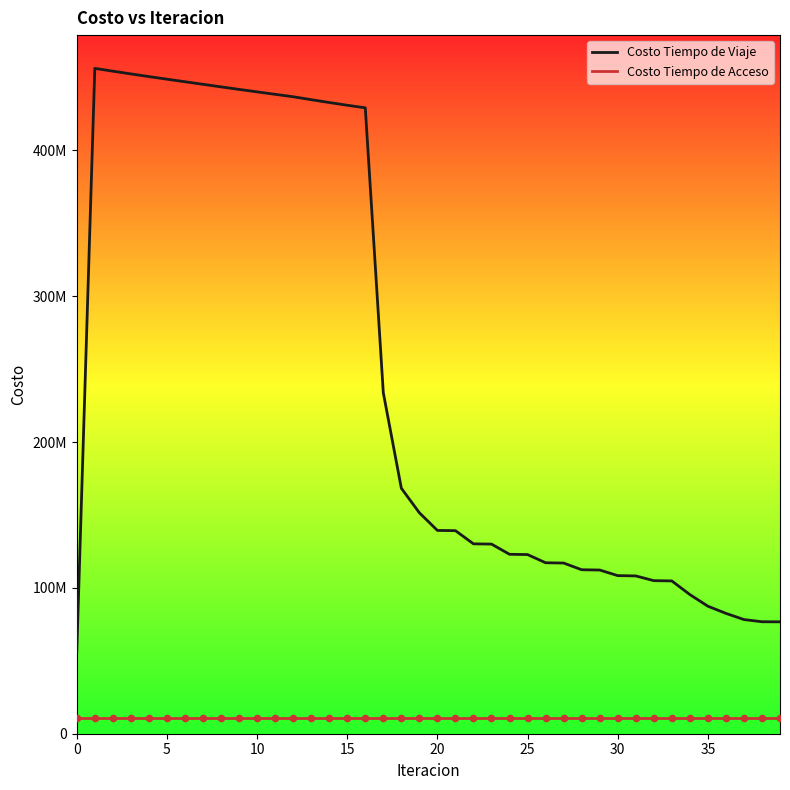

What are all the series names shown in the legend?

Costo Tiempo de Viaje, Costo Tiempo de Acceso